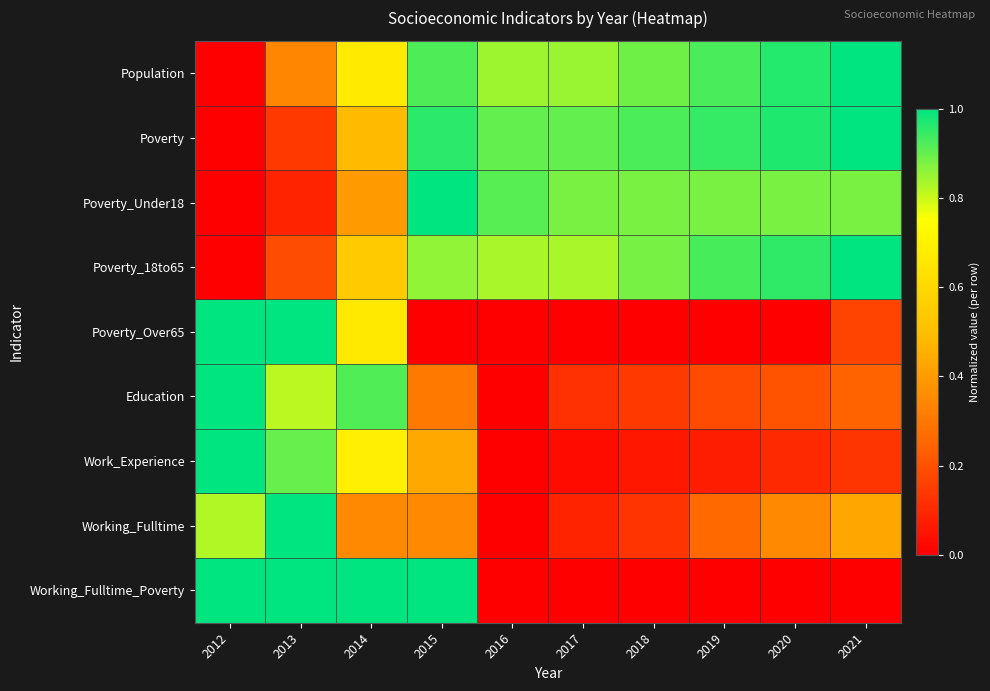

Which series has the largest total across all categories?

Population